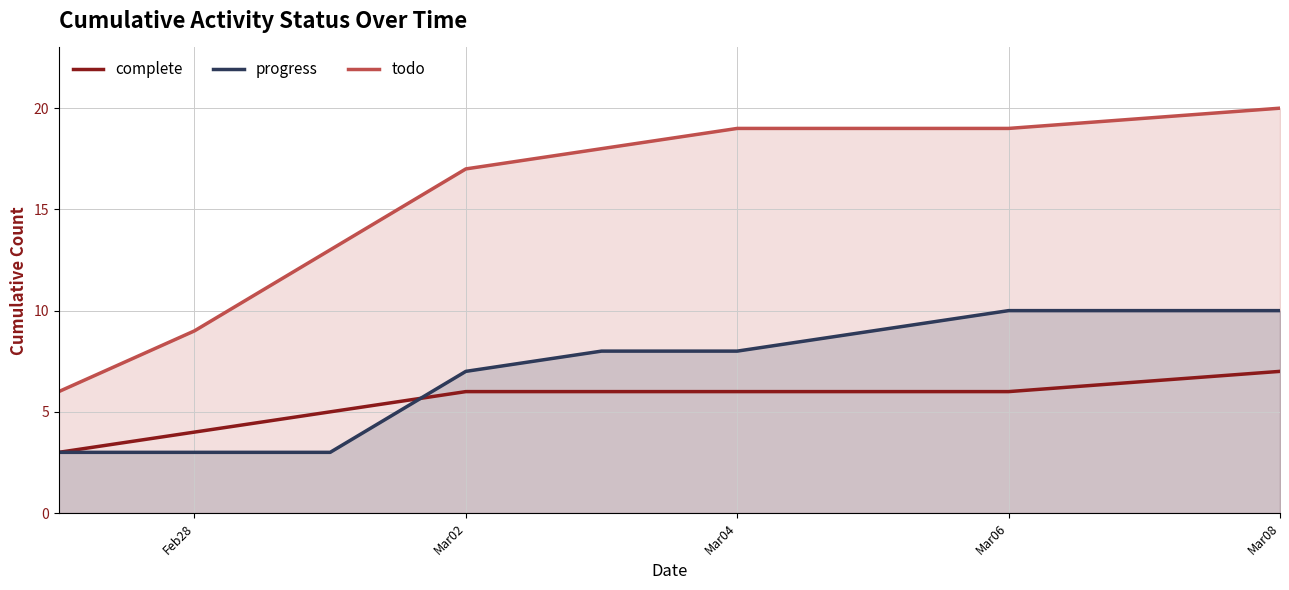

At which category is the sum across all series the highest?

Mar08